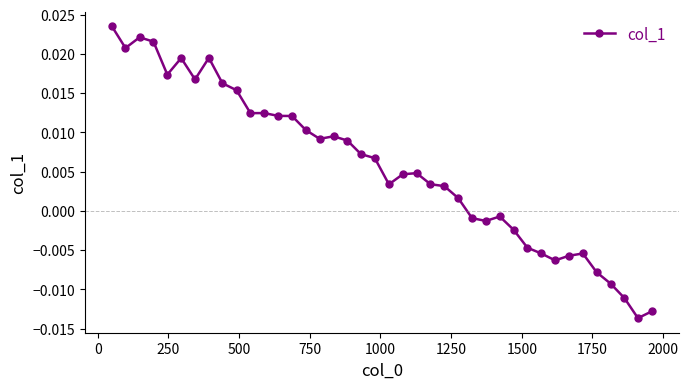

True or false: the data has more than 2 interior local peaks.

True